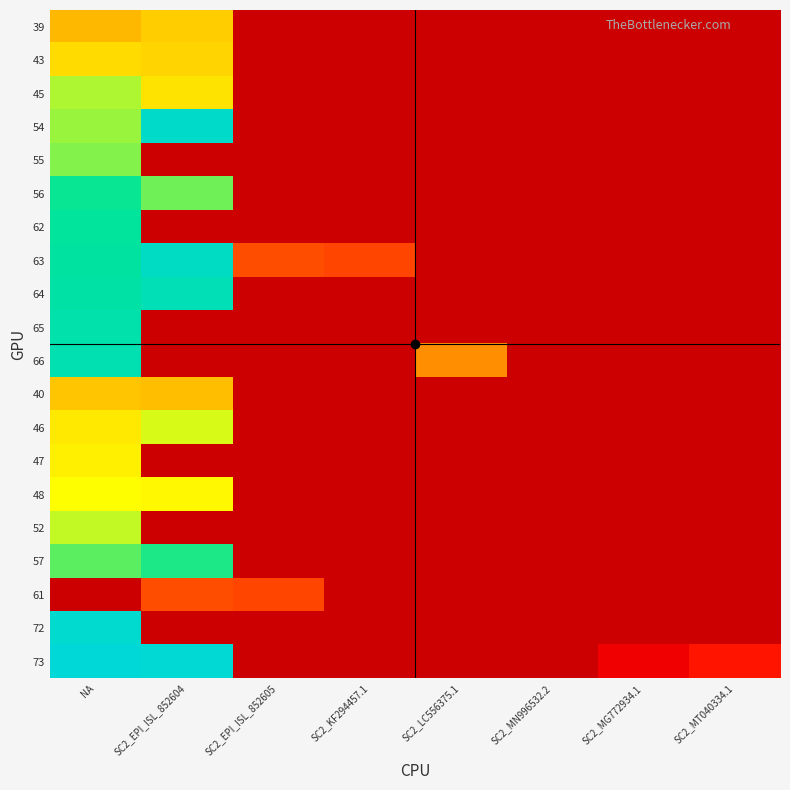

What is the total value across all series at SC2_MG772934.1?

0.1